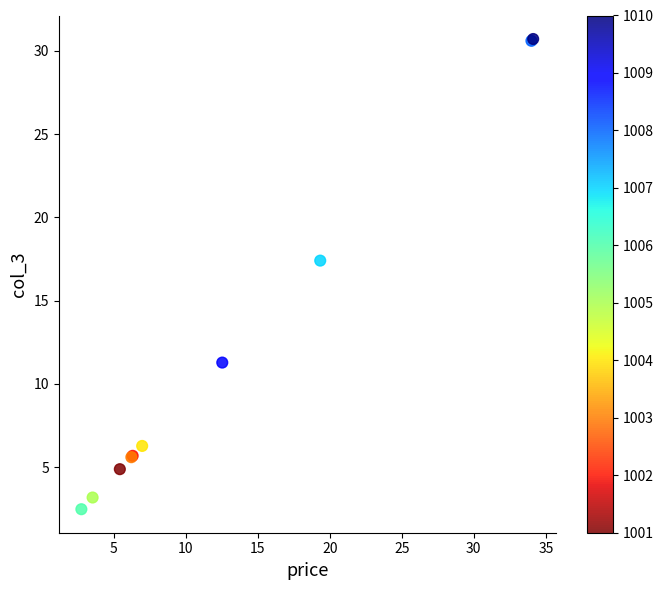

What Y value in the scatter plot is closest to 16?

17.4